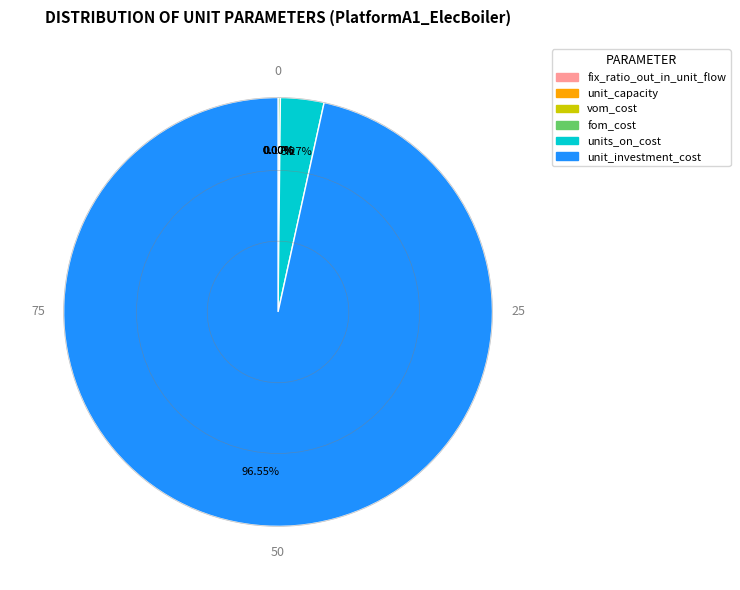

Combined, do units_on_cost and unit_investment_cost account for over 50%?

Yes